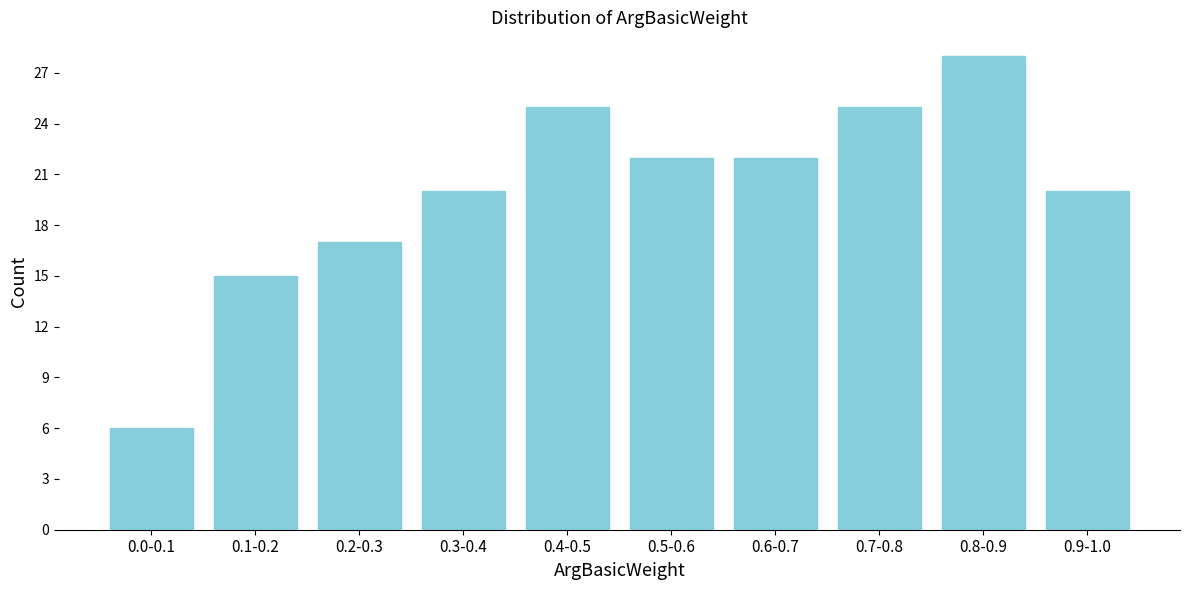

Reading right to left, what are all the values shown in this chart?

20	28	25	22	22	25	20	17	15	6